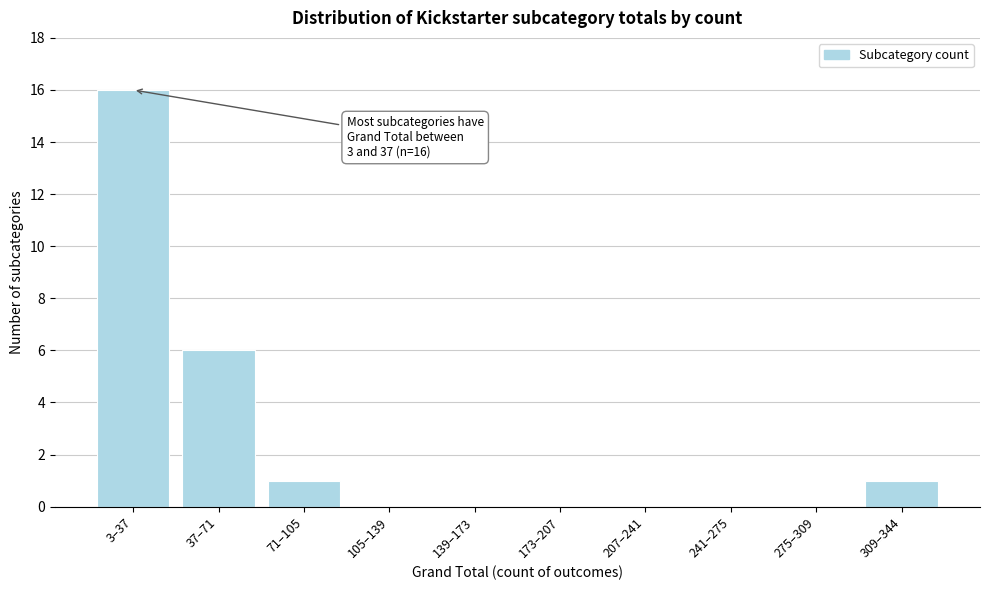

Reading left to right, extract all data points from this chart.

3–37=16	37–71=6	71–105=1	105–139=0	139–173=0	173–207=0	207–241=0	241–275=0	275–309=0	309–344=1